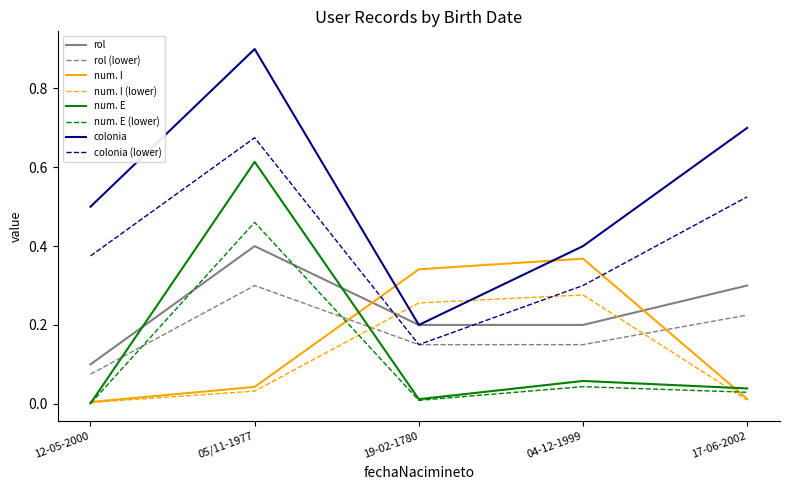

The num. I series shows 0.4 at 04-12-1999. True or false?

True